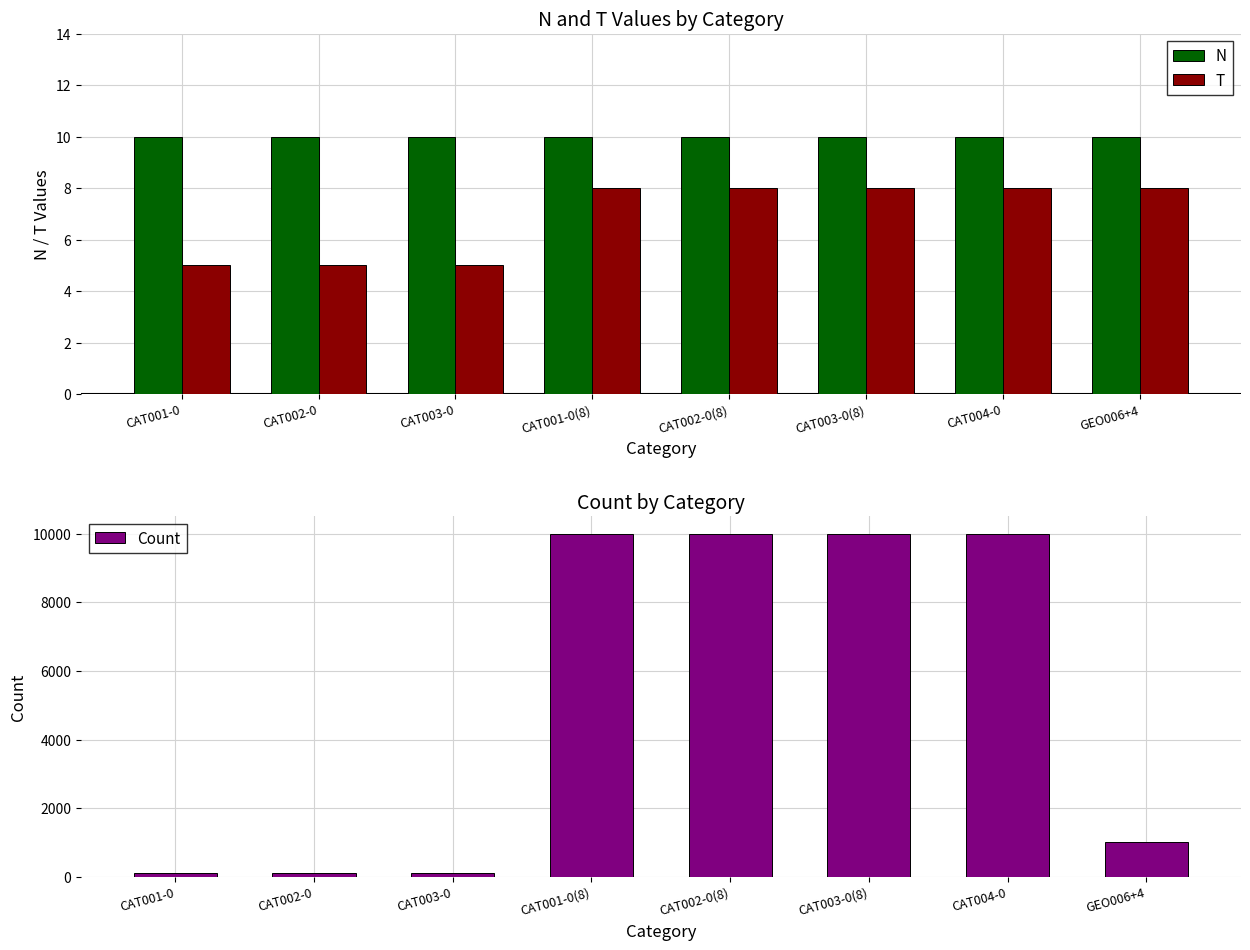

How many groups of bars are there?

8